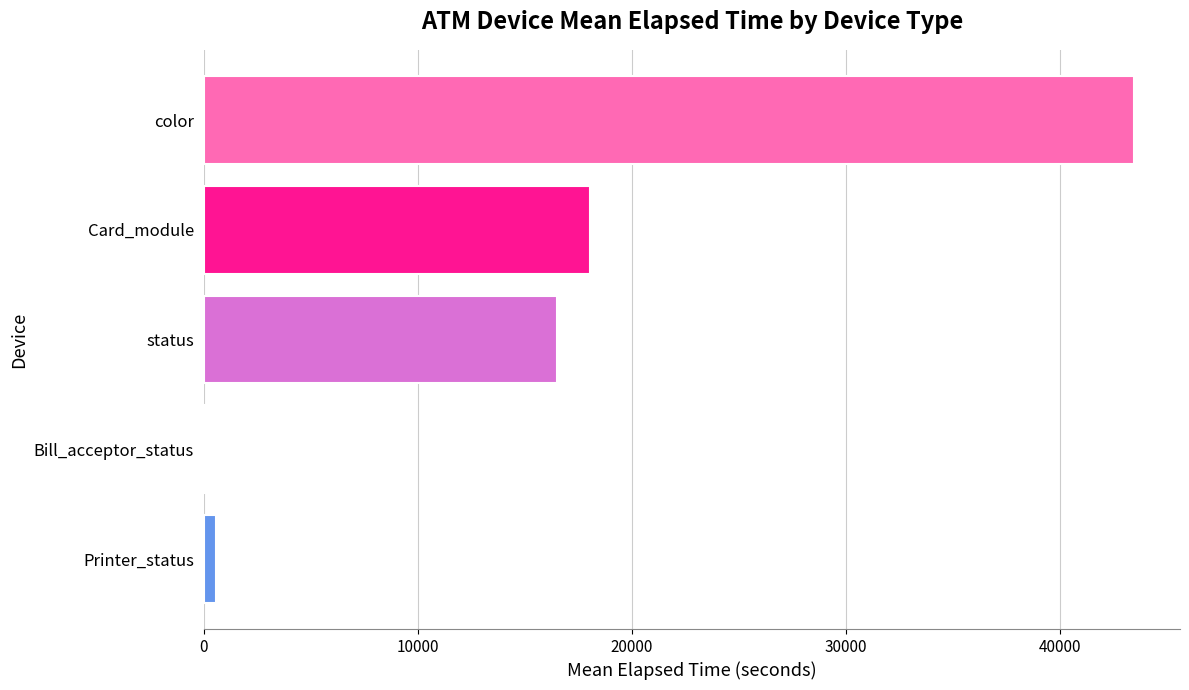

Reading top to bottom, list all the values displayed in this chart.

color=43439	Card_module=18073	status=16528	Bill_acceptor_status=75	Printer_status=573